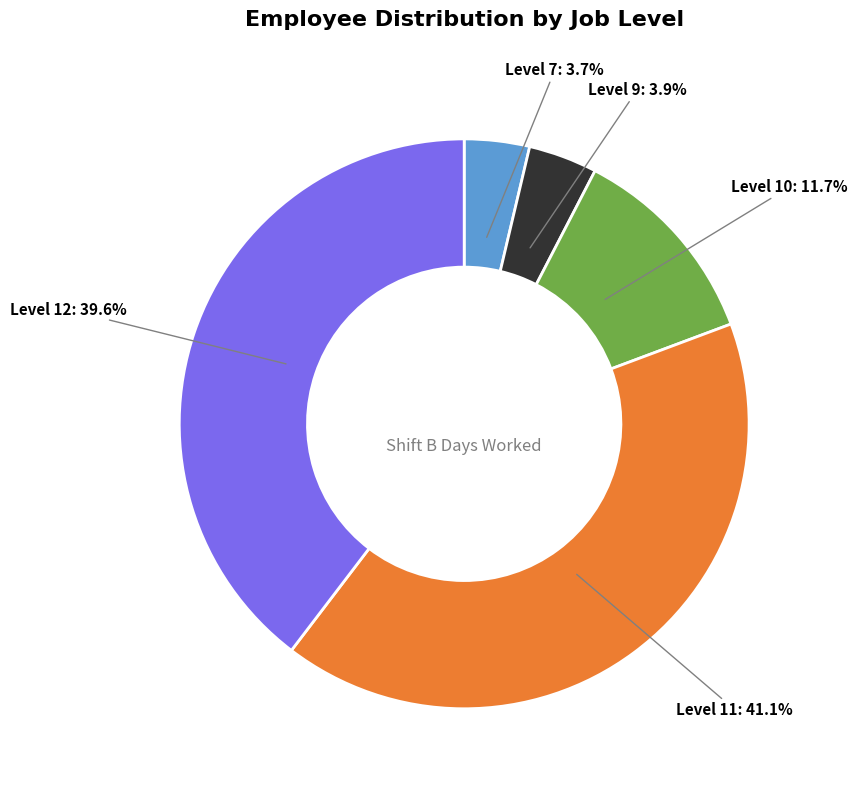

Is there a majority slice in this chart?

No